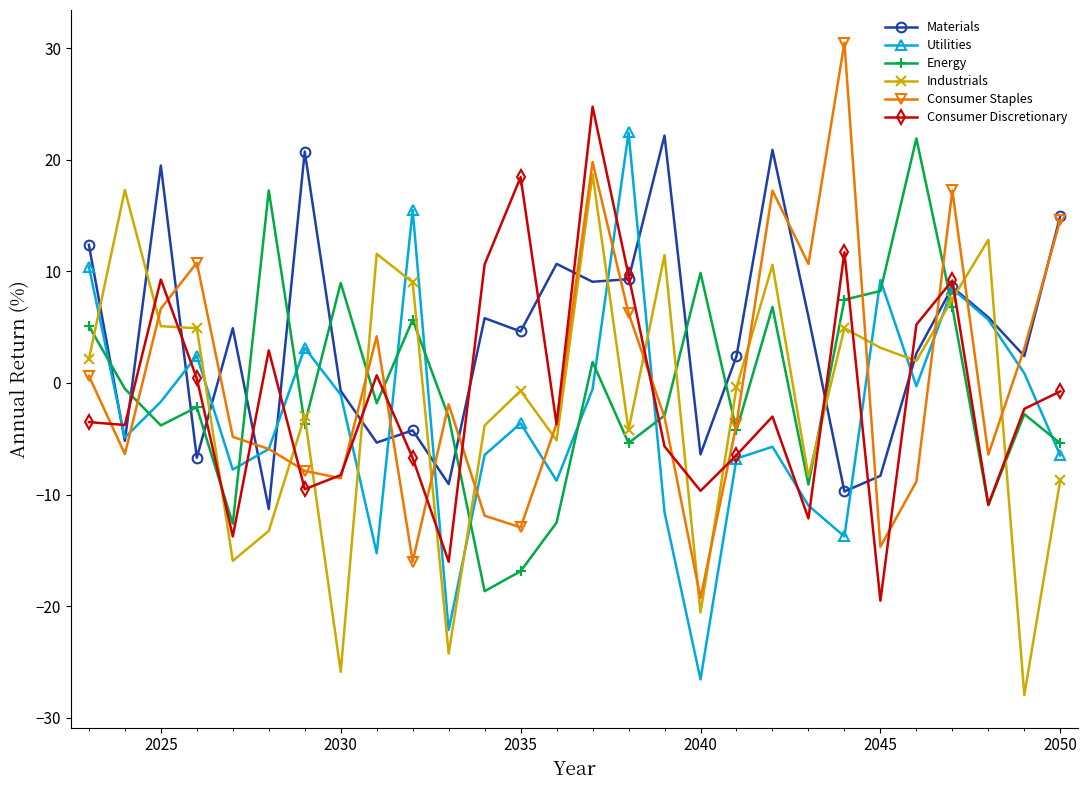

How many times do Industrials and Energy cross each other?

12